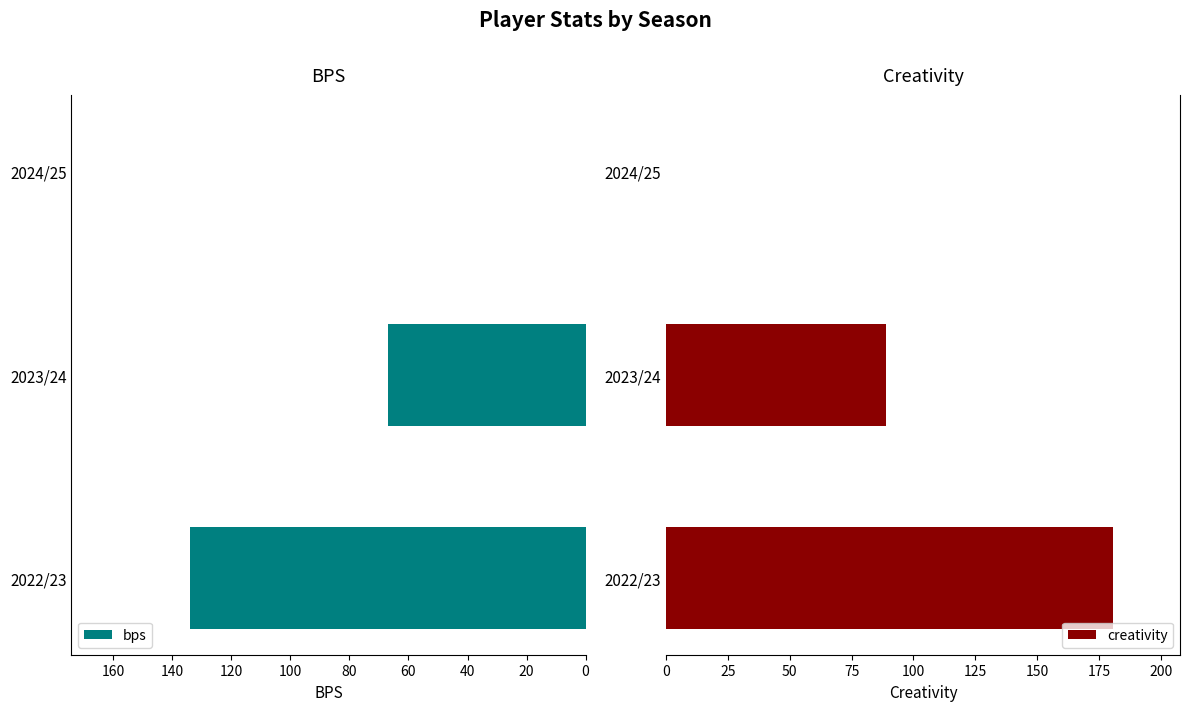

What is the average value of the bps series?

67